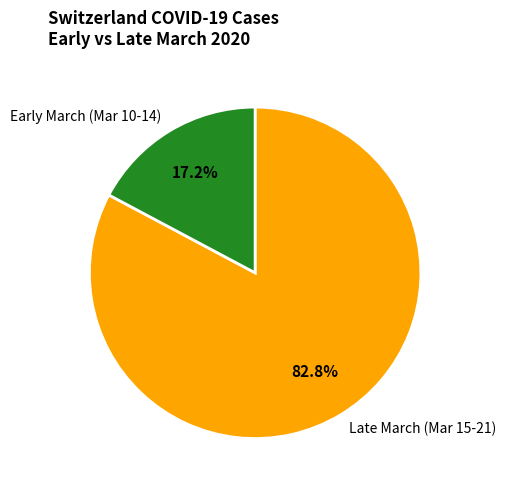

What is the ratio of the value at Late March (Mar 15-21) to the value at Early March (Mar 10-14)?

4.8